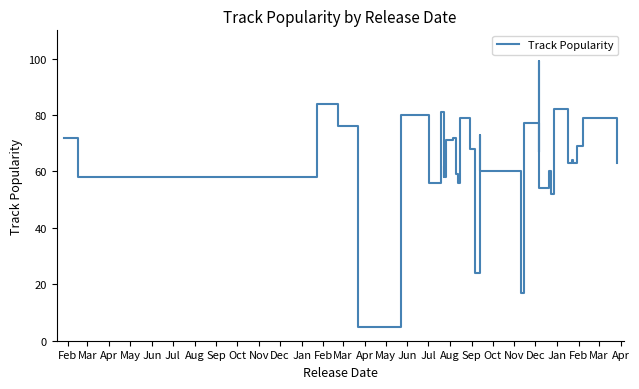

How many values are below 67?

20